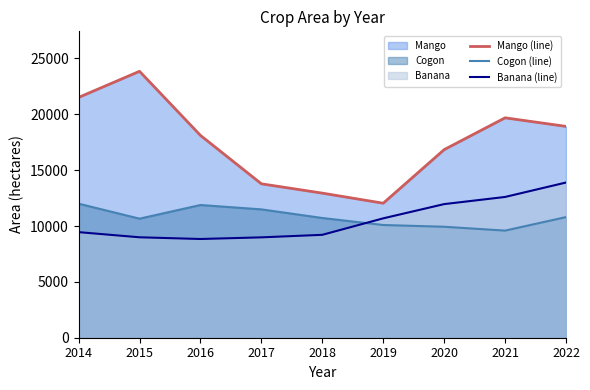

Reading left to right, list all the values displayed in this chart.

Mango (line): 2014=21514.2	2015=23851.9	2016=18114.3	2017=13779.0	2018=12944.2	2019=12041.5	2020=16838.7	2021=19686.7	2022=18919.2
Cogon (line): 2014=12000.0	2015=10658.8	2016=11880.6	2017=11490.7	2018=10718.1	2019=10091.3	2020=9934.9	2021=9590.4	2022=10799.0
Banana (line): 2014=9452.5	2015=8991.0	2016=8838.4	2017=8985.2	2018=9212.0	2019=10688.0	2020=11962.0	2021=12602.3	2022=13893.9